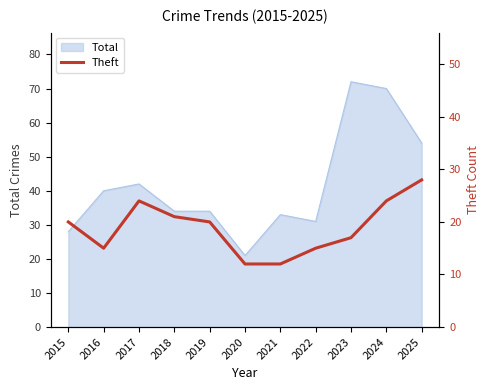

Which category has the highest value in the Total series?

2023